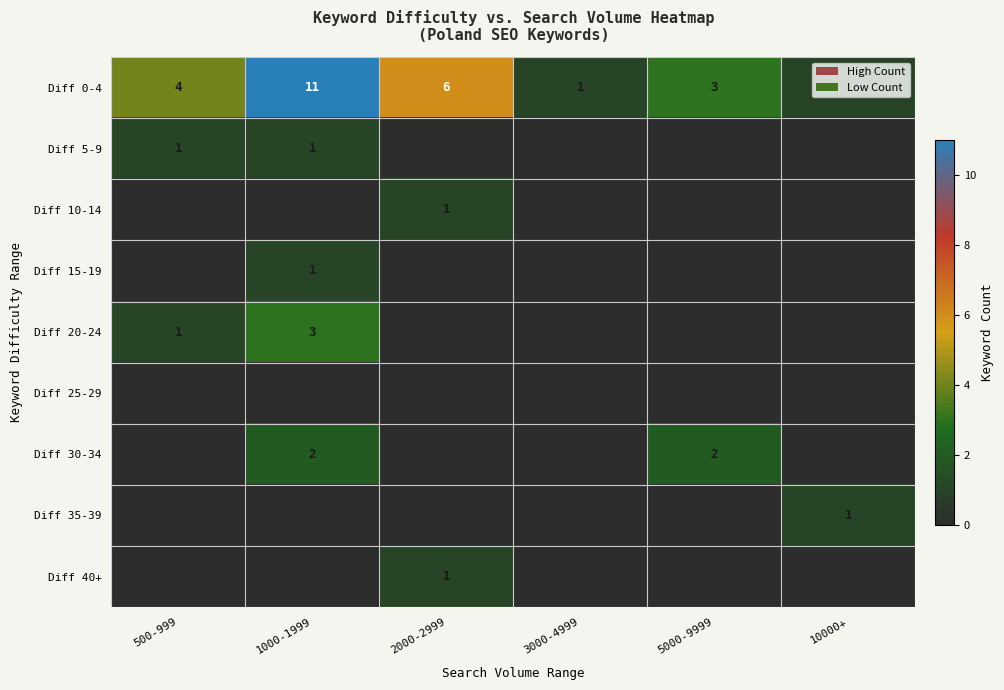

What is the difference between the second highest and second lowest values in the Diff 0-4 series?

5